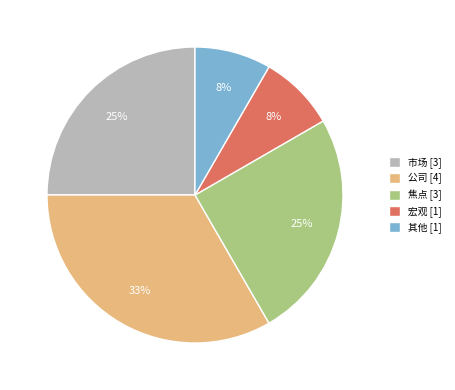

To the nearest percent, what is the difference between the largest and smallest slice percentages?

25%